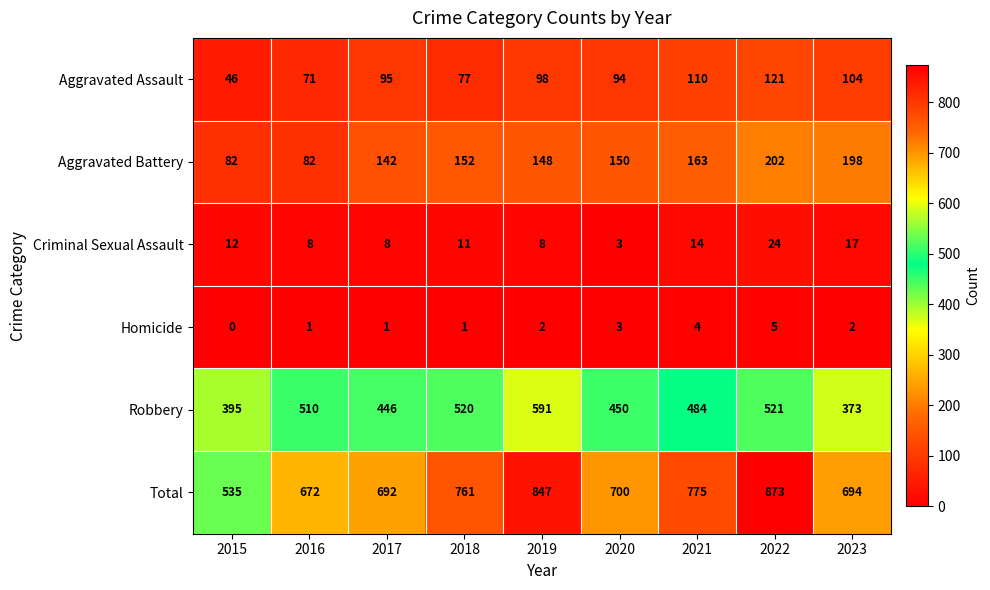

The value of Total at 2020 is 700. True or false?

True